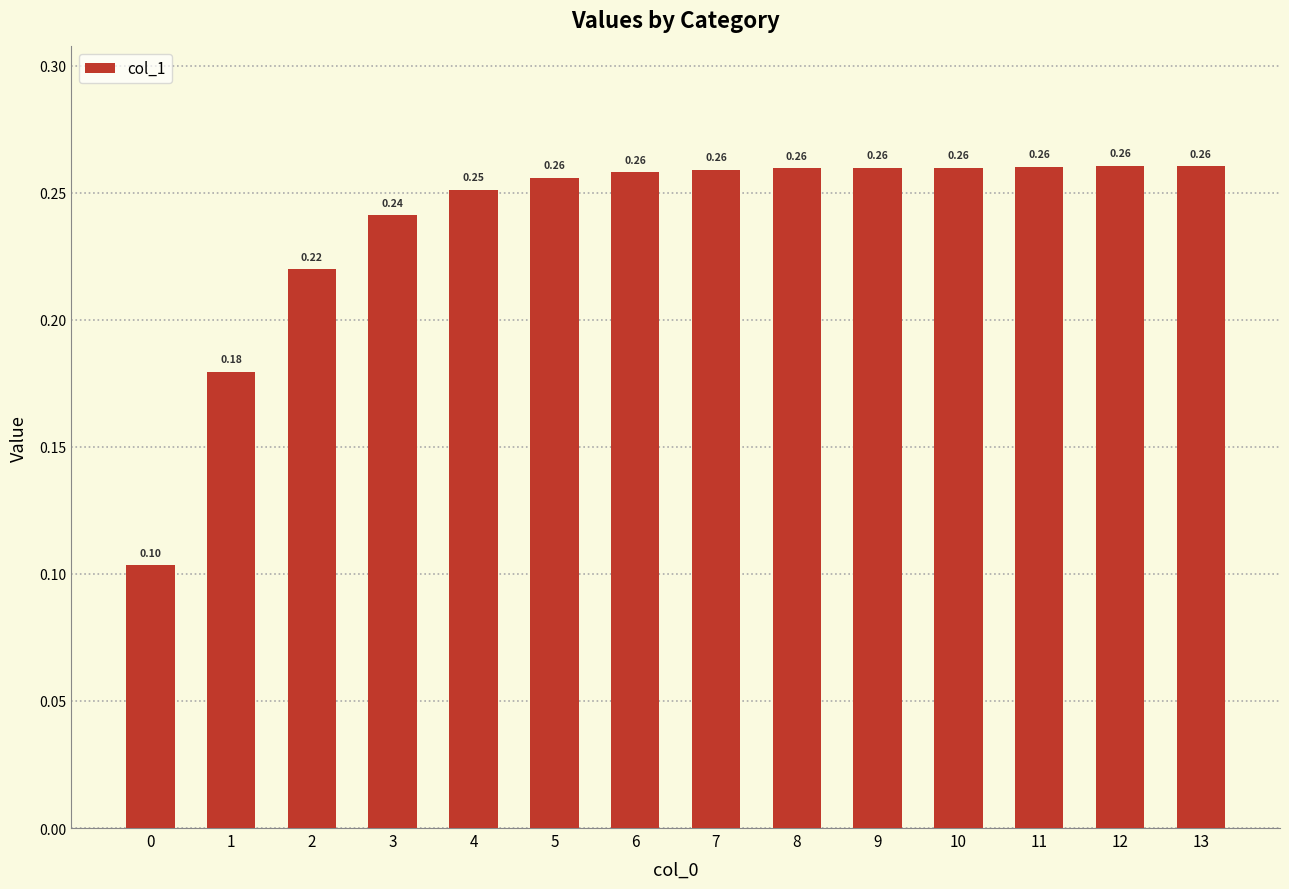

Which category has the highest value across all series?

12